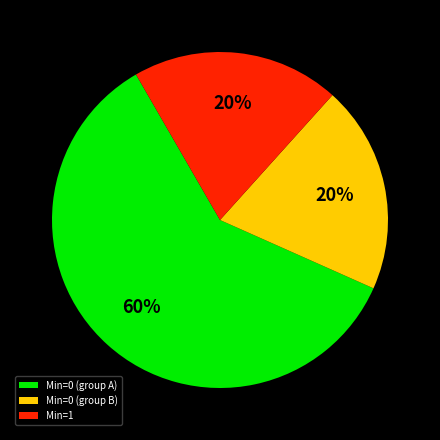

Do Min=0 (group B) and Min=0 (group A) together represent more than half of the pie?

Yes